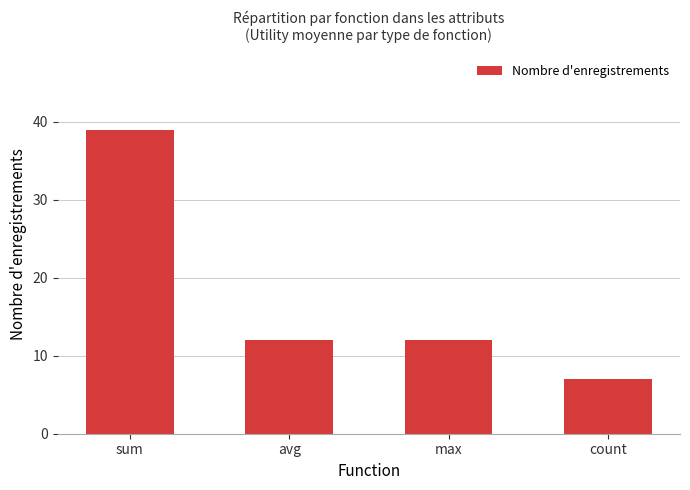

What is the ratio of the value at count to the value at sum?

0.2